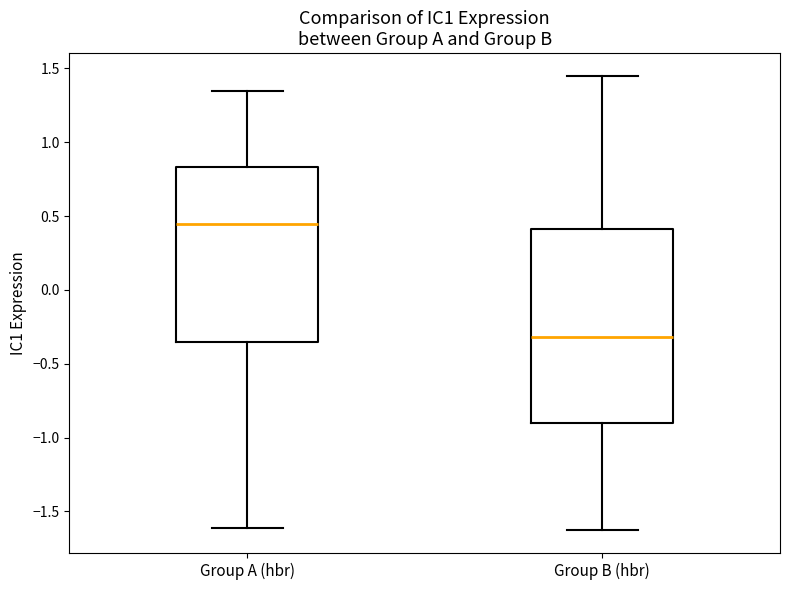

Reading left to right, transcribe this box plot: for each box, give where its median line is, the range the box spans, and where its two whiskers end, as read against the y-axis. The values are not printed on the chart, so give them approximately, as read against the axis.

Group A (hbr): median 0.45, box -0.35 to 0.85, whiskers -1.60 to 1.35
Group B (hbr): median -0.30, box -0.90 to 0.40, whiskers -1.65 to 1.45